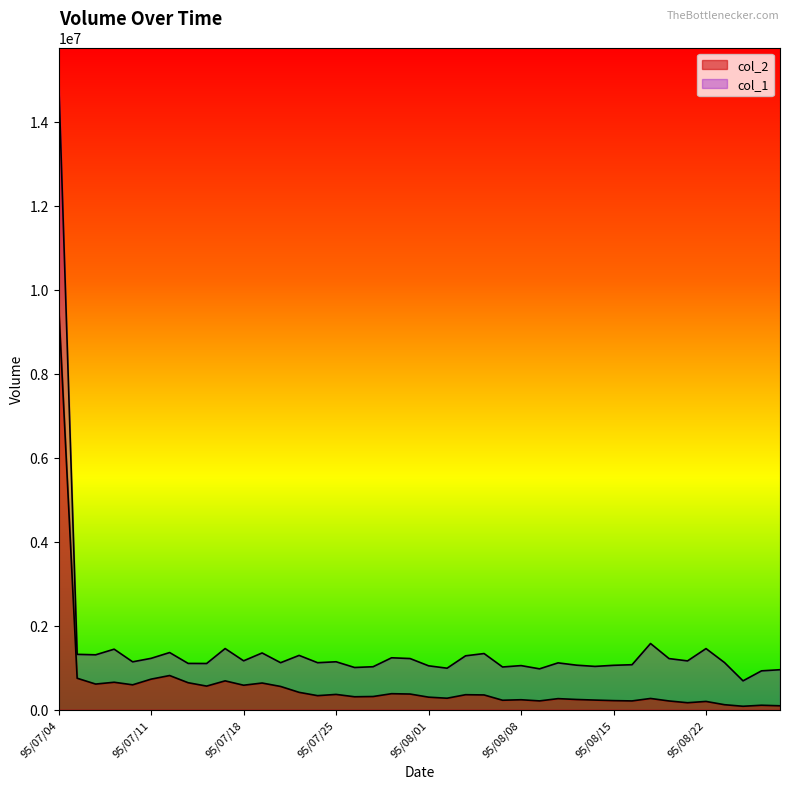

What is the approximate value of col_1 at 95/07/18, to the nearest 50?

1168000